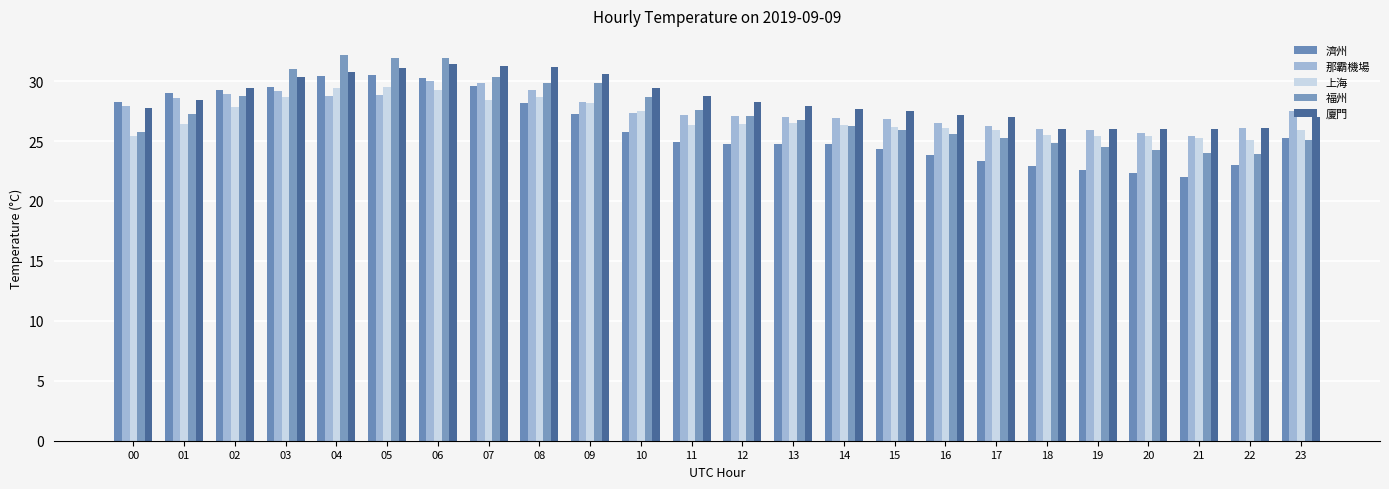

Does the chart contain stacked bars?

No